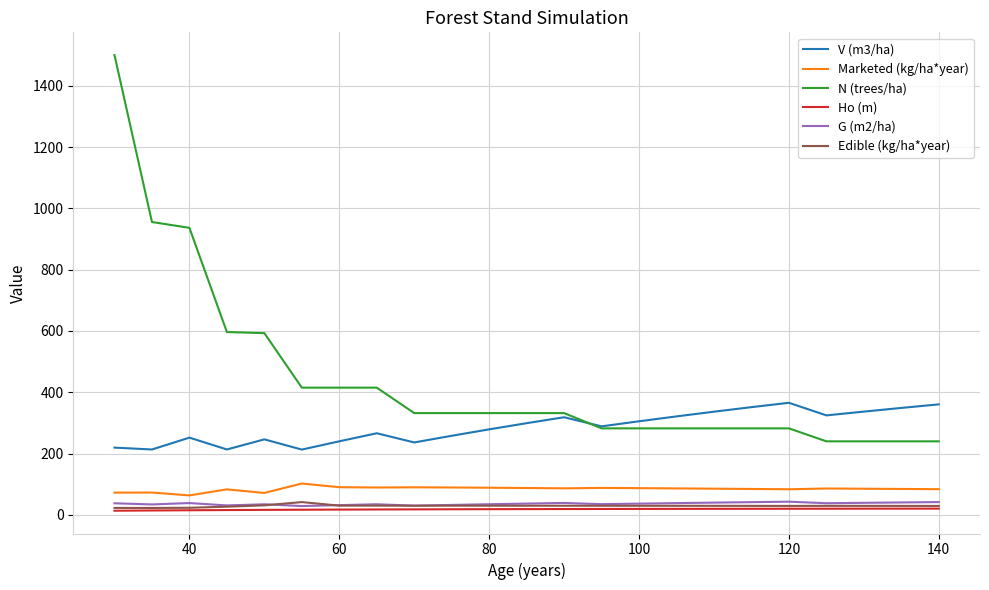

True or false: Edible (kg/ha*year) and V (m3/ha) intersect in this chart.

False